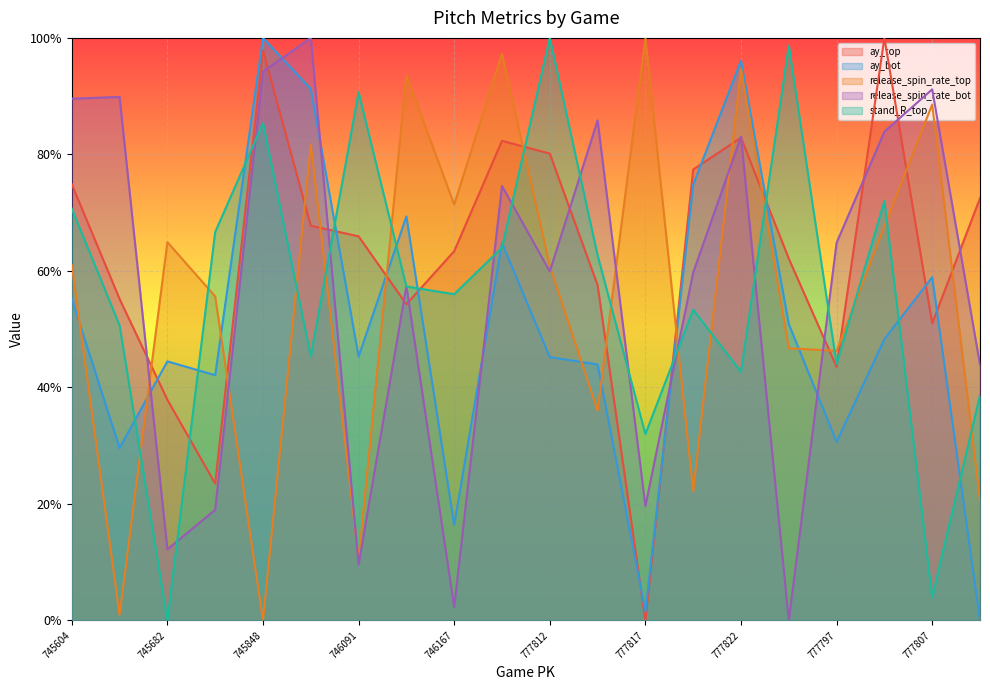

Count the number of data series in this chart.

5